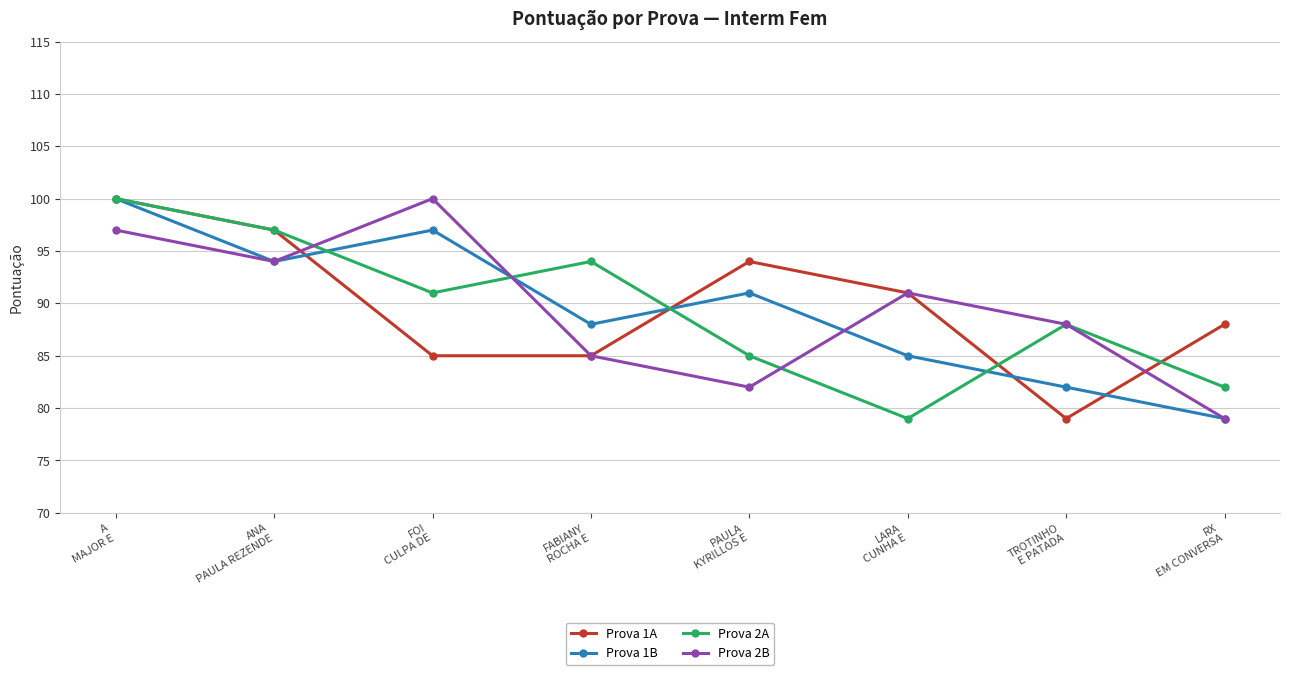

True or false: Prova 2B and Prova 2A intersect in this chart.

True